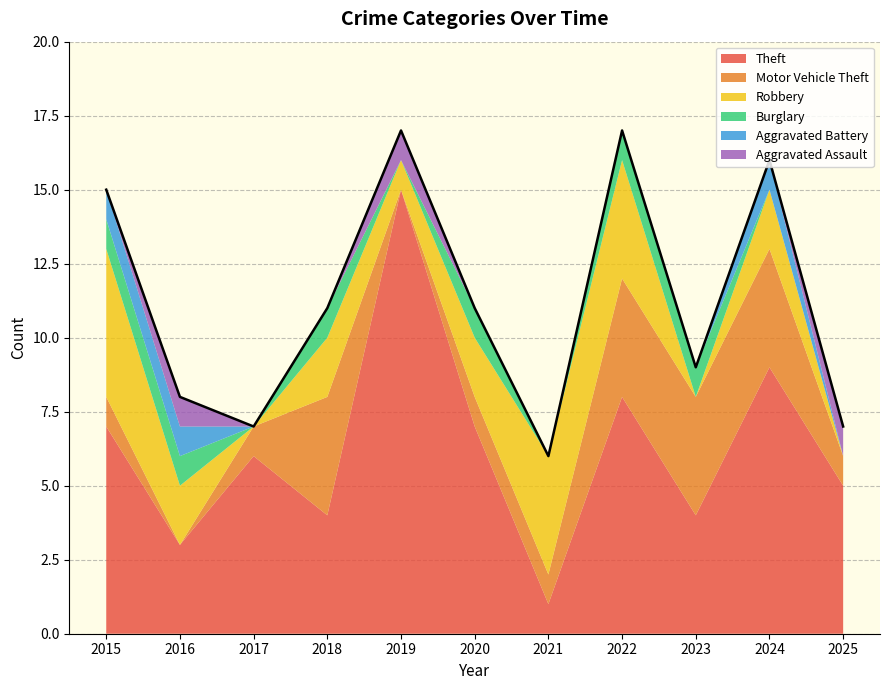

What are all the series names shown in the legend?

Theft, Motor Vehicle Theft, Robbery, Burglary, Aggravated Battery, Aggravated Assault